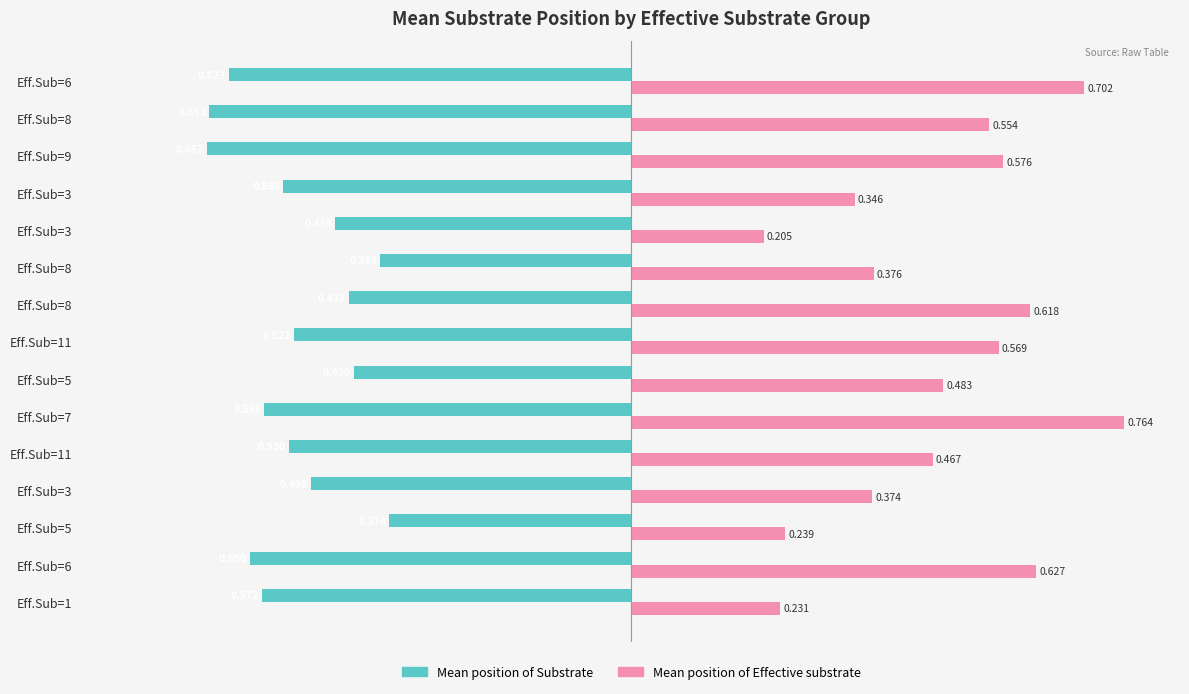

How many data points does each series have?

15